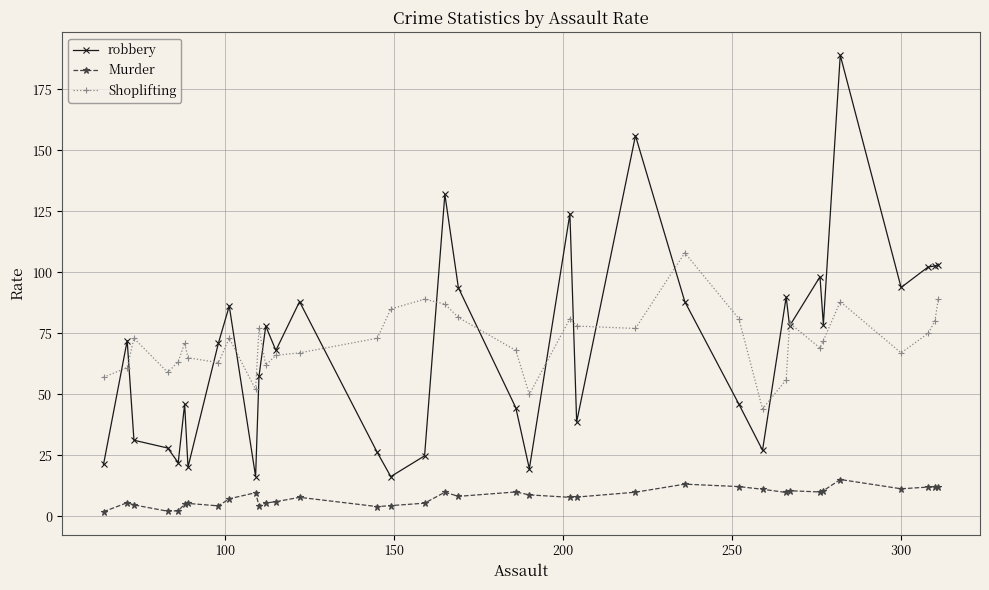

In Murder, how many points are higher than both neighbors (excluding endpoints)?

10